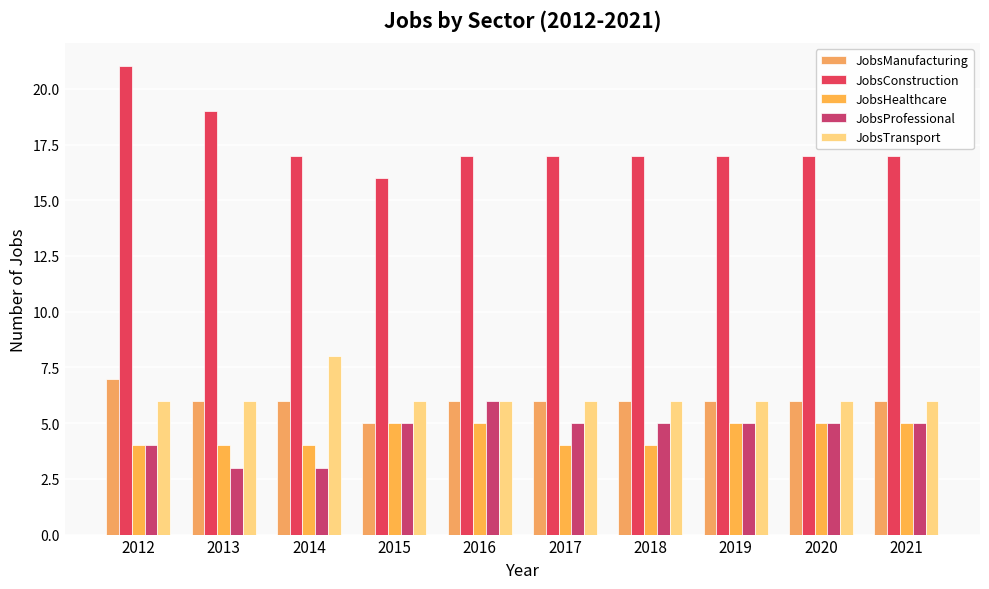

Where does the JobsConstruction series first go above 17?

2012